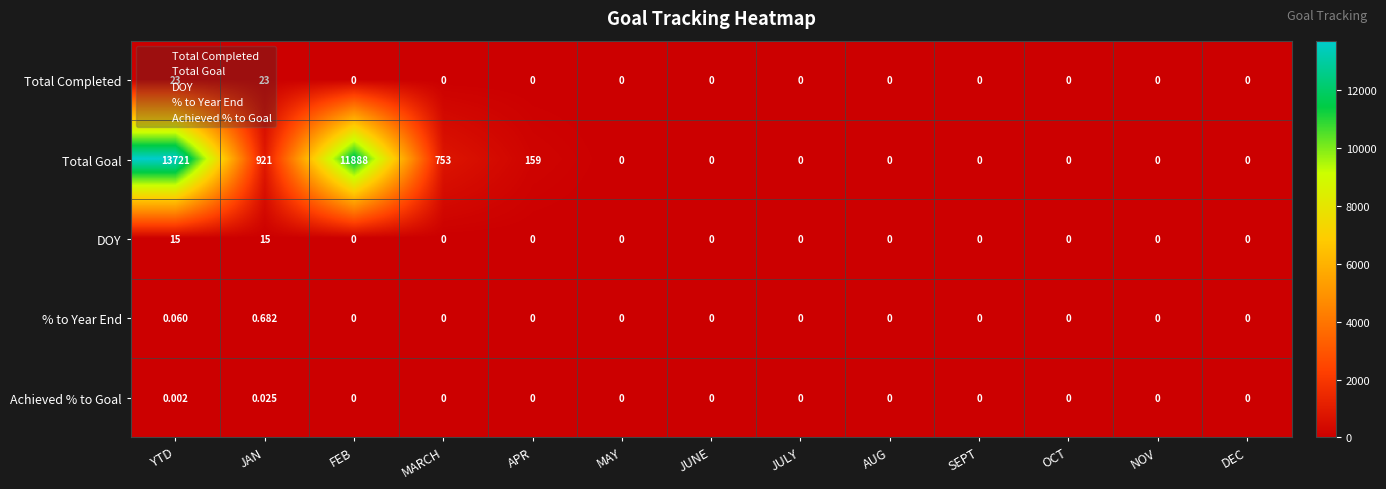

Which series has the widest spread of values?

Total Goal